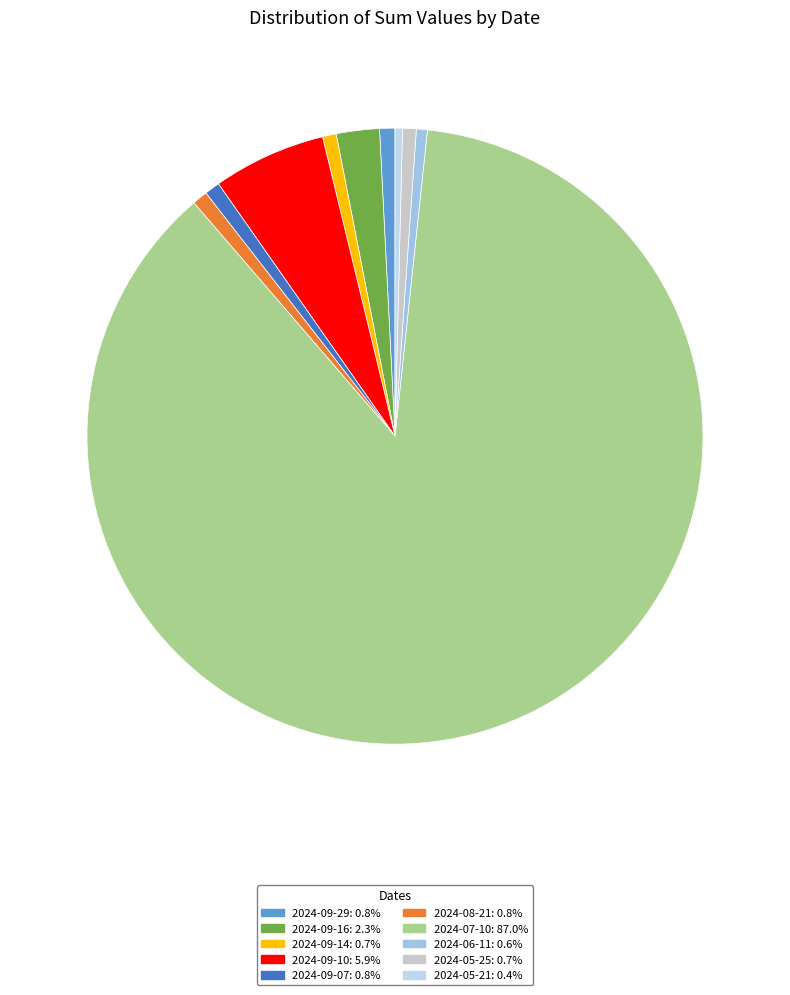

To the nearest percent, what portion does 2024-09-29 represent?

1%